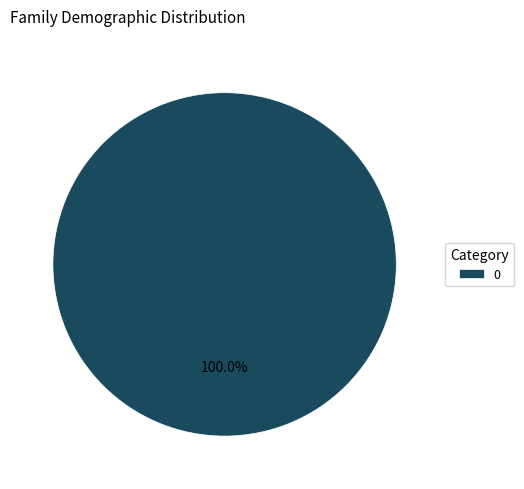

Rank the categories by value from lowest to highest.

0